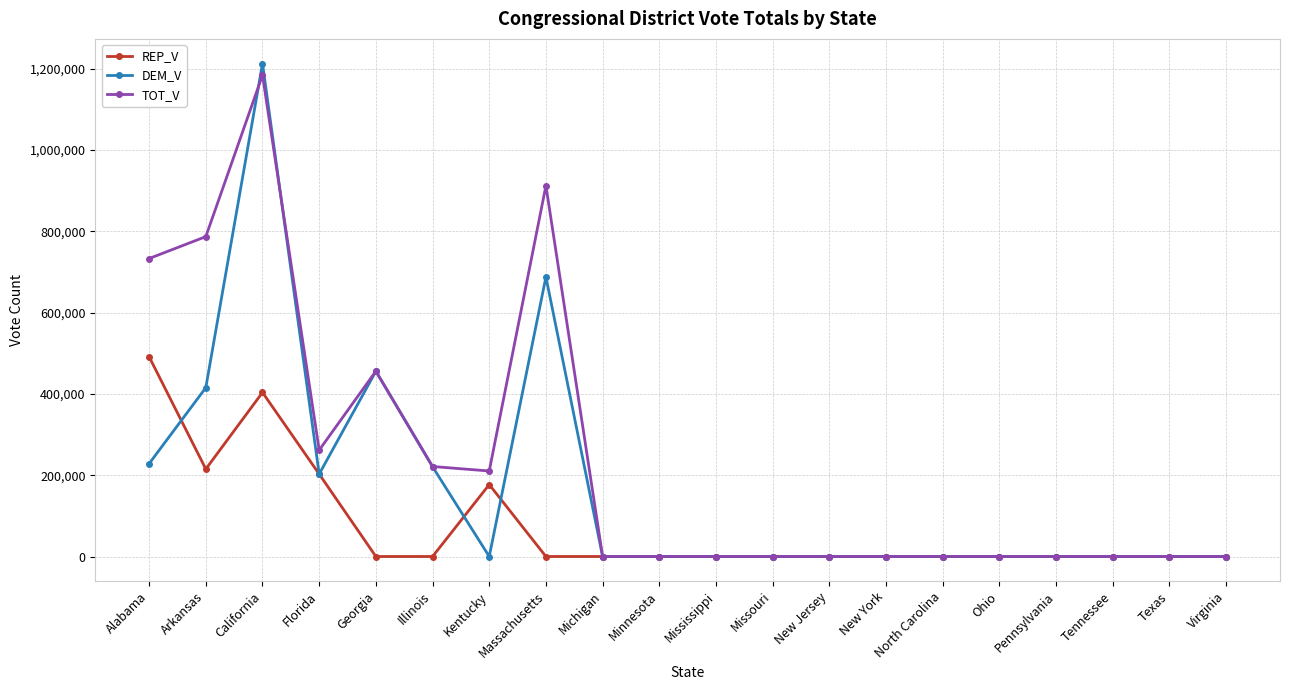

What is the spread (max minus min) of values at Arkansas?

571997